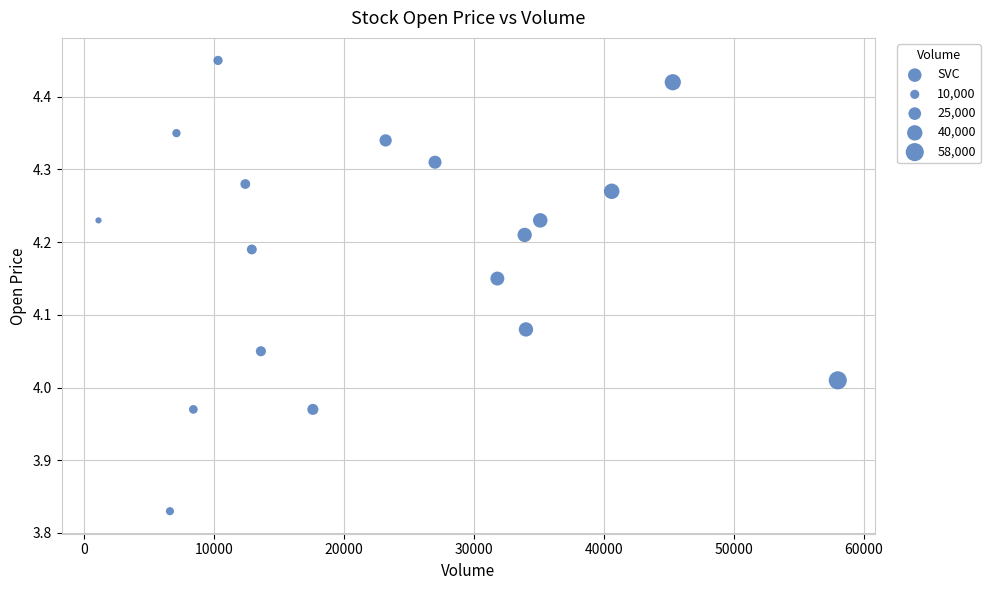

What is the range of X values (max minus min)?

56900.0